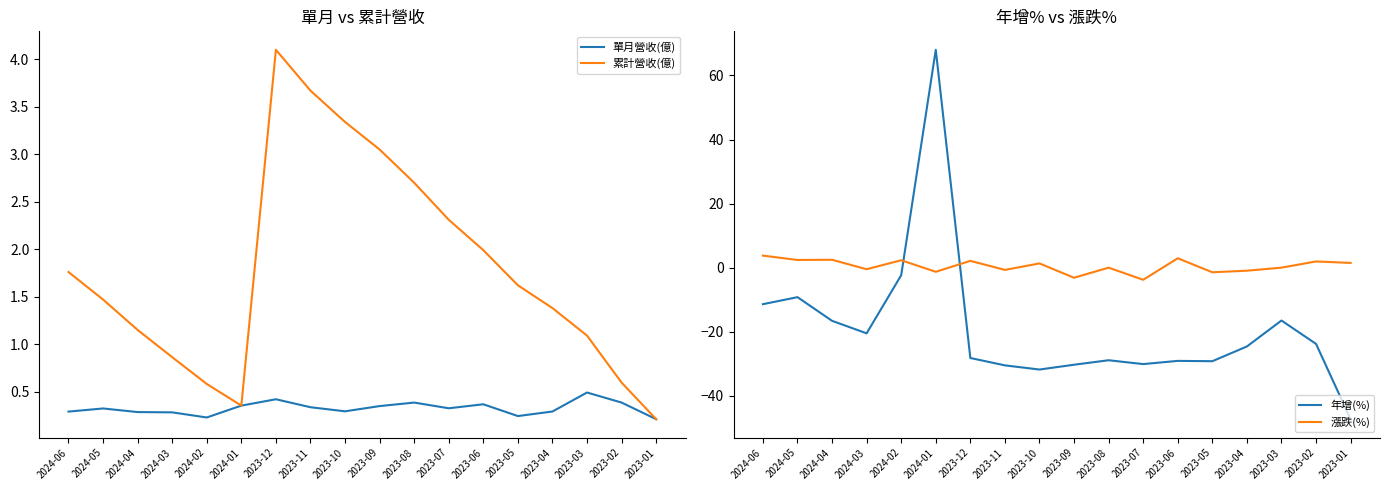

Where is 年增(%) nearest to the value 10?

2024-02